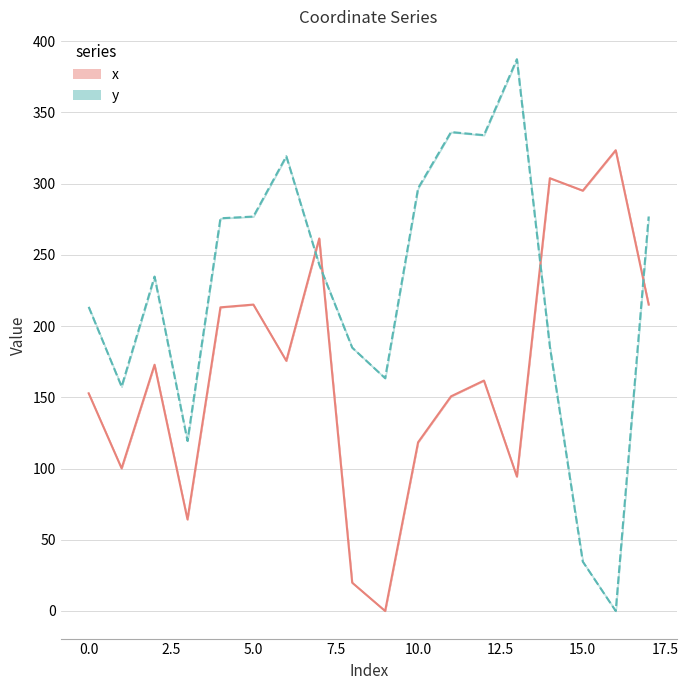

The x series shows 175.6 at 6. True or false?

True